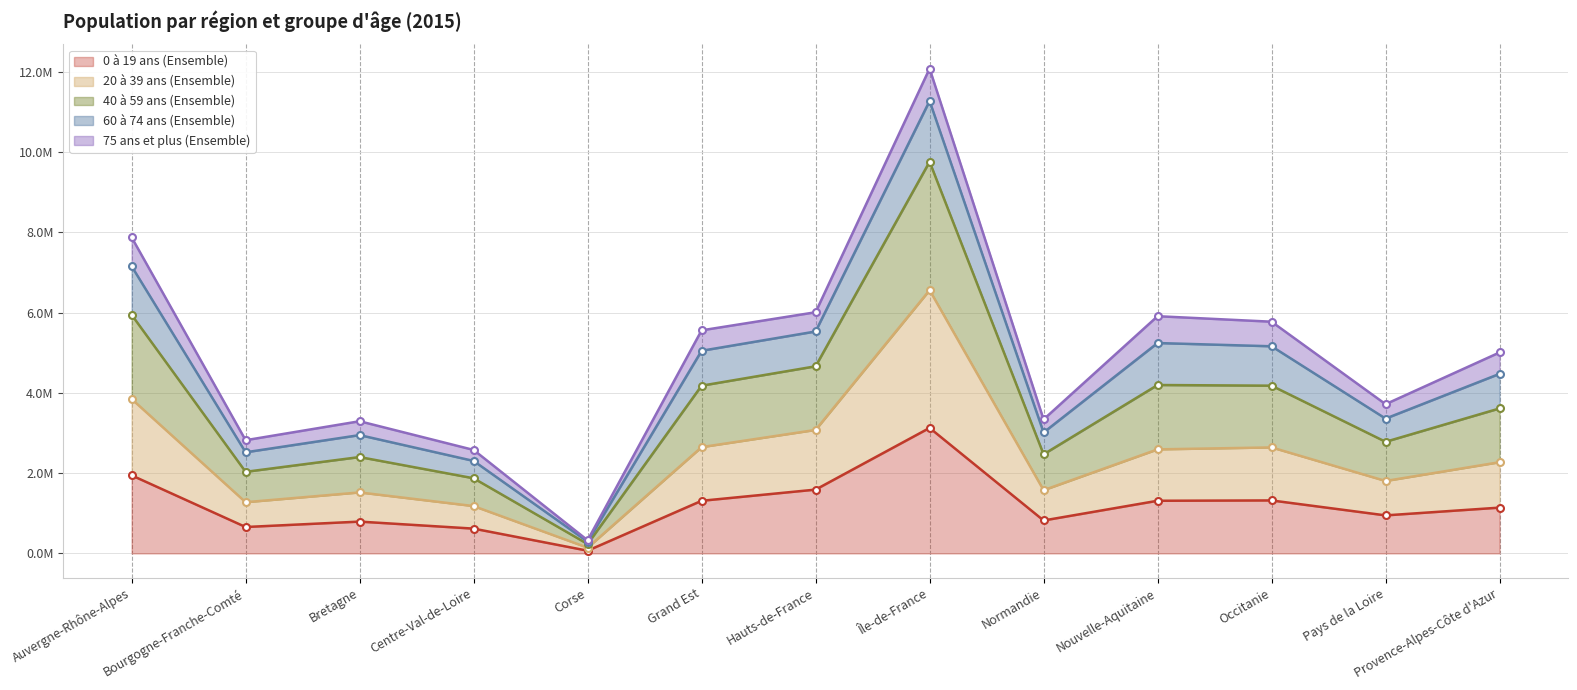

In 20 à 39 ans (Ensemble), how many points are higher than both neighbors (excluding endpoints)?

3